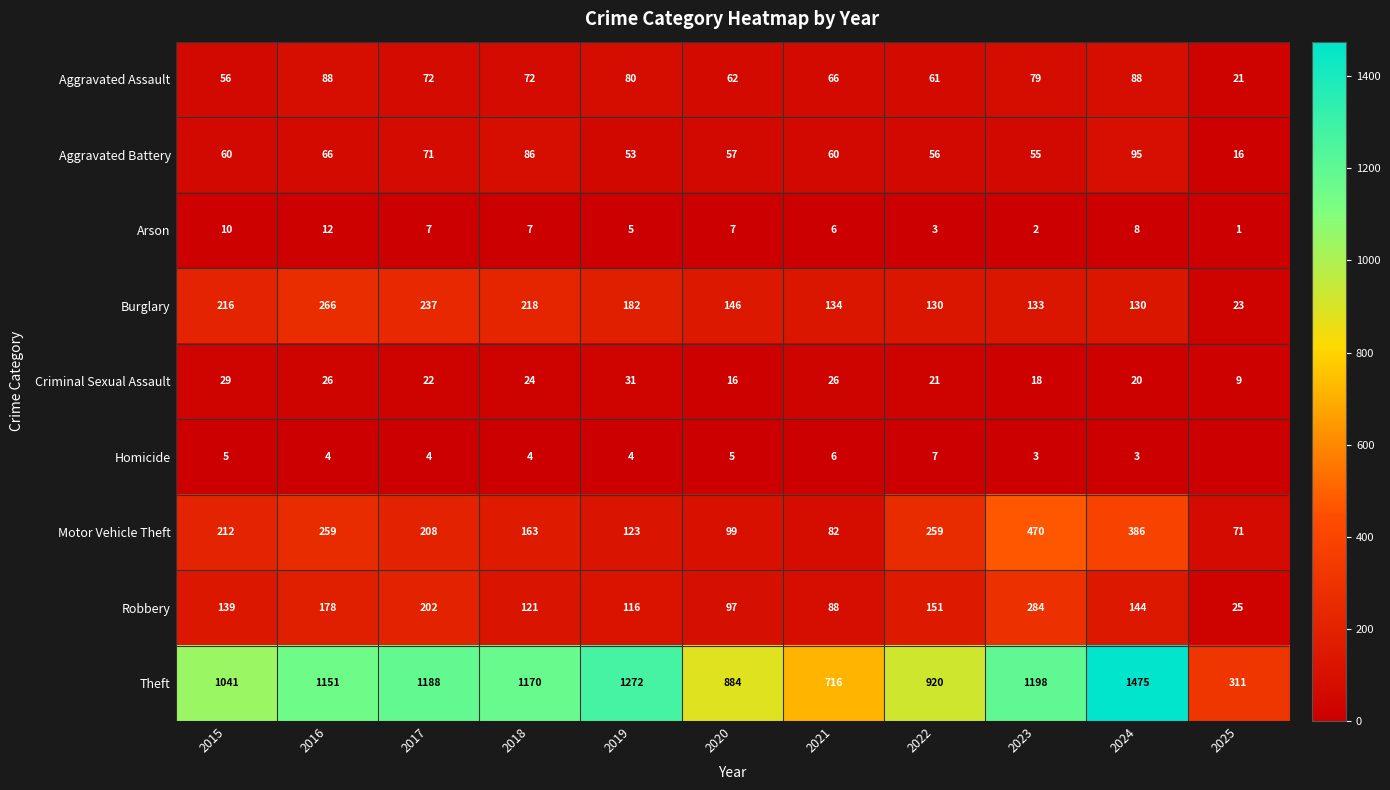

What is the average value of the Homicide series?

4